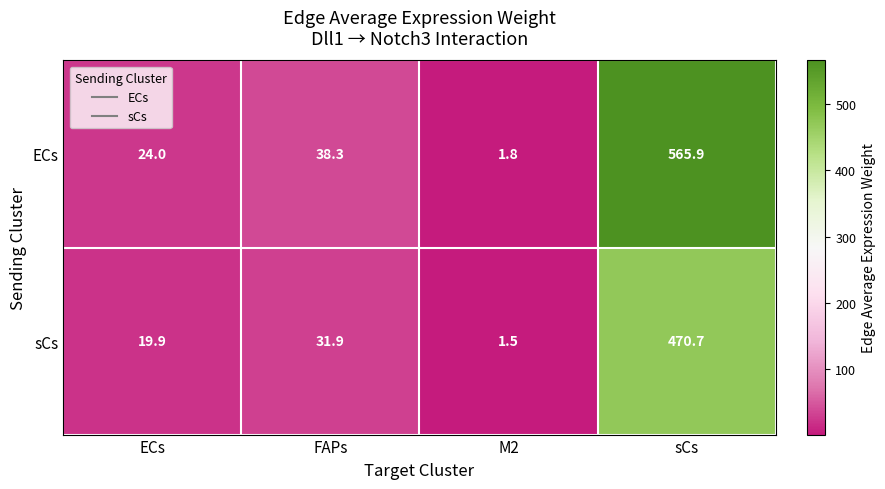

Where does the sCs series first go above 31?

FAPs